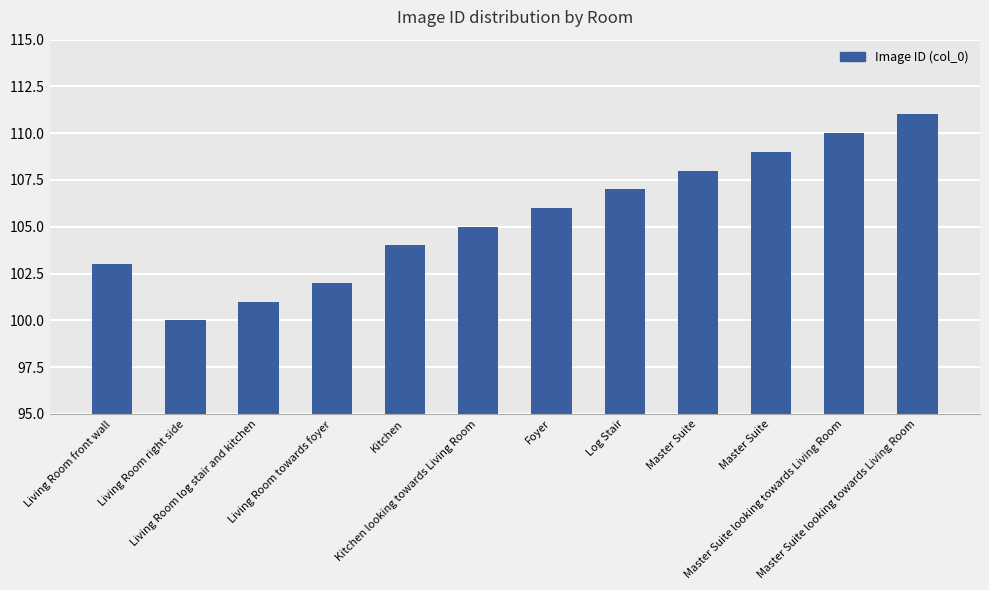

Reading right to left, what are all the values shown in this chart?

Master Suite looking towards Living Room=111	Master Suite looking towards Living Room=110	Master Suite=109	Master Suite=108	Log Stair=107	Foyer=106	Kitchen looking towards Living Room=105	Kitchen=104	Living Room towards foyer=102	Living Room log stair and kitchen=101	Living Room right side=100	Living Room front wall=103